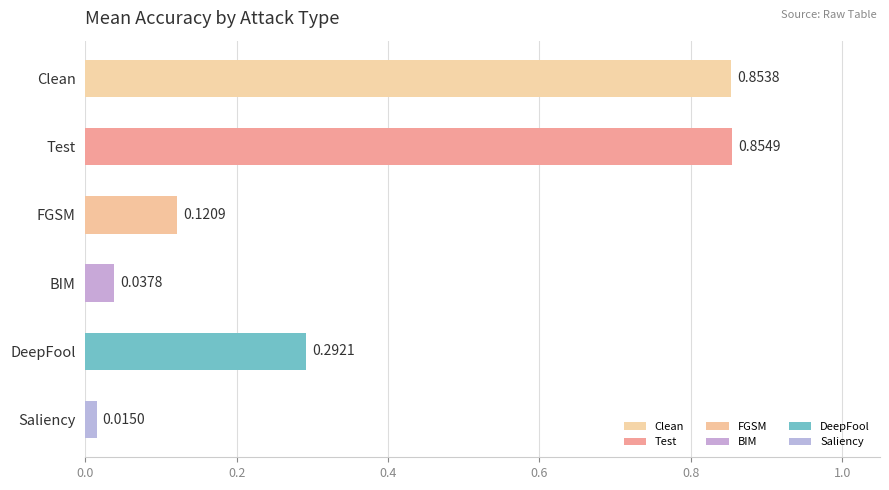

True or false: the data shows 0.9 at Test.

True